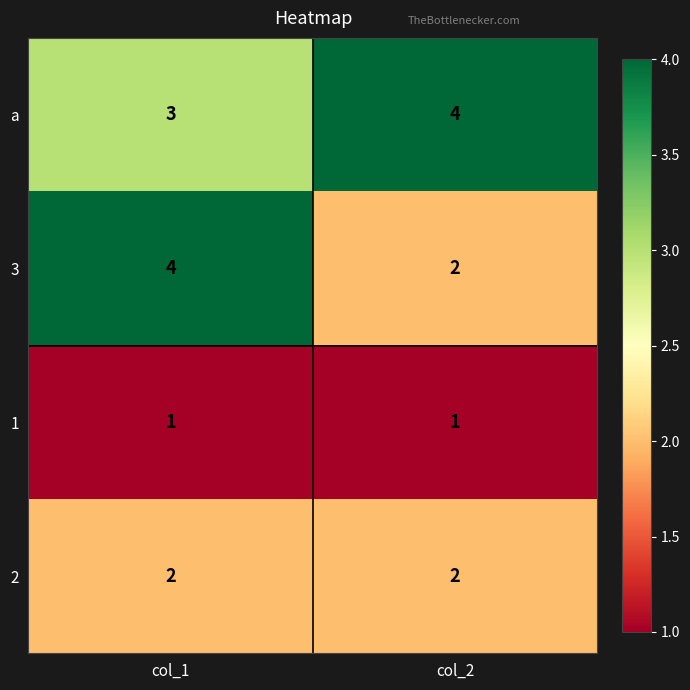

Which series has the largest range (max minus min)?

3